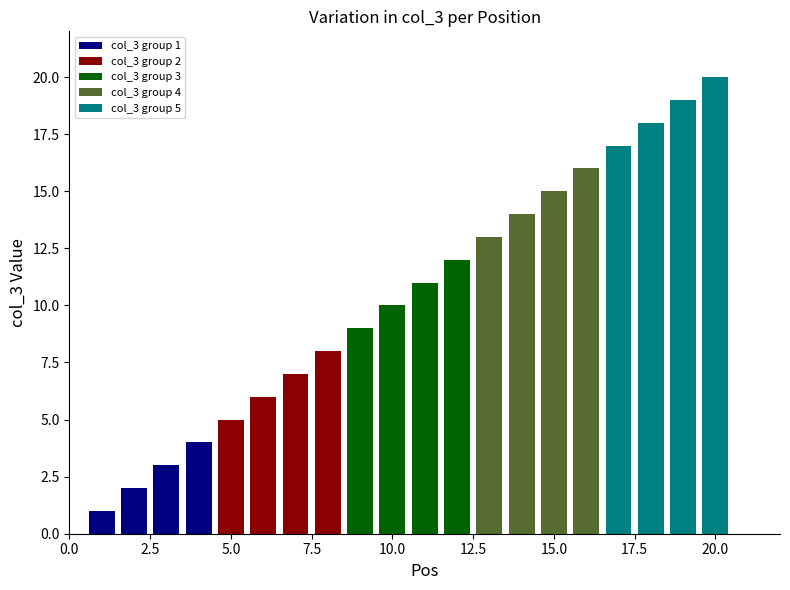

Are the bars grouped side by side (vs. stacked)?

Yes